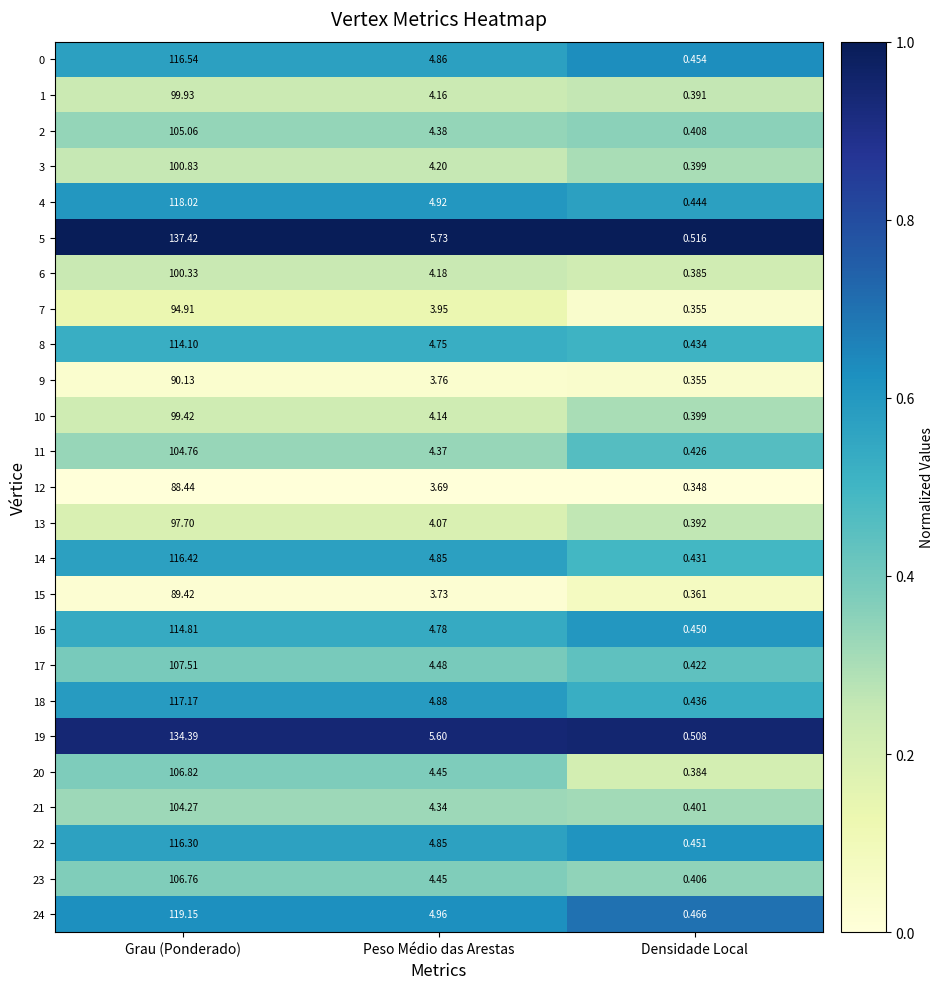

At which label does 8 first exceed 4?

Grau (Ponderado)